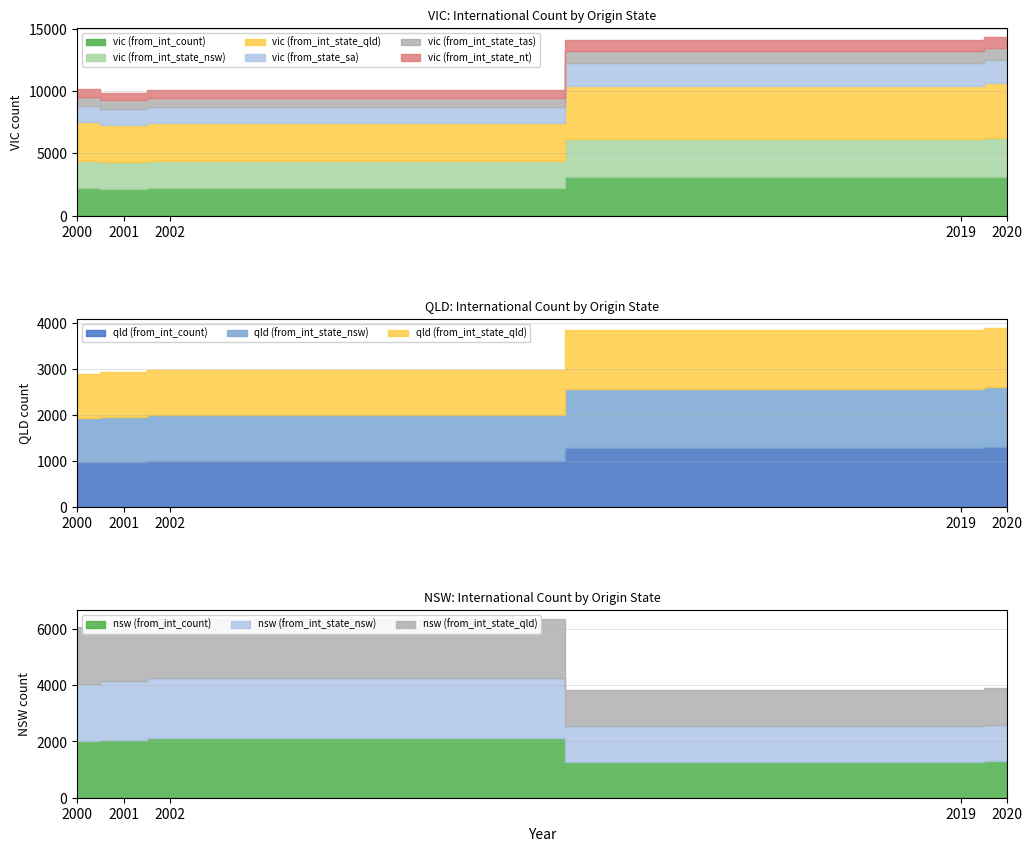

True or false: vic (from_int_state_tas) and vic (from_int_count) cross at least once.

False